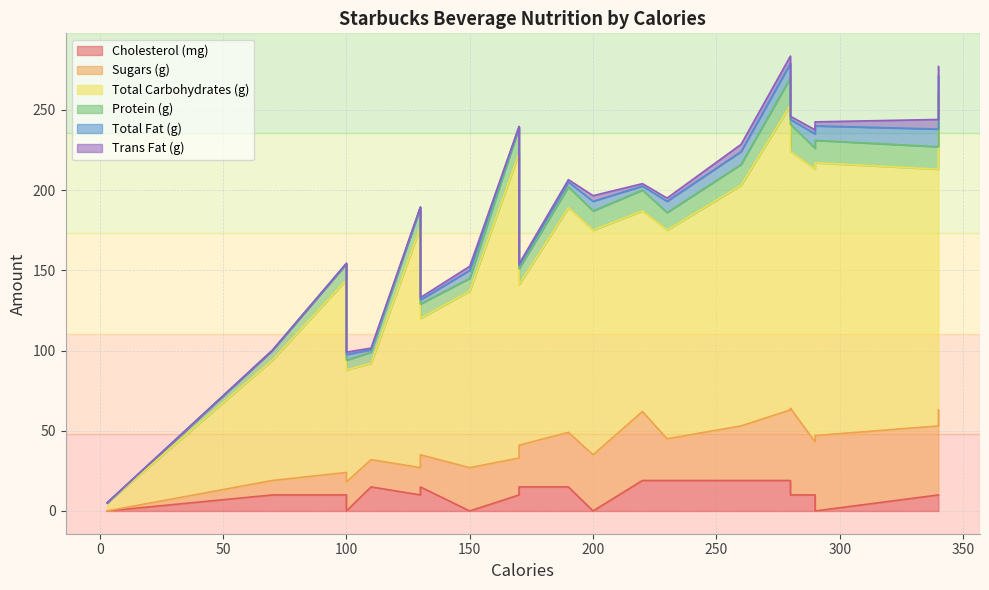

Which series has the largest total across all categories?

Total Carbohydrates (g)